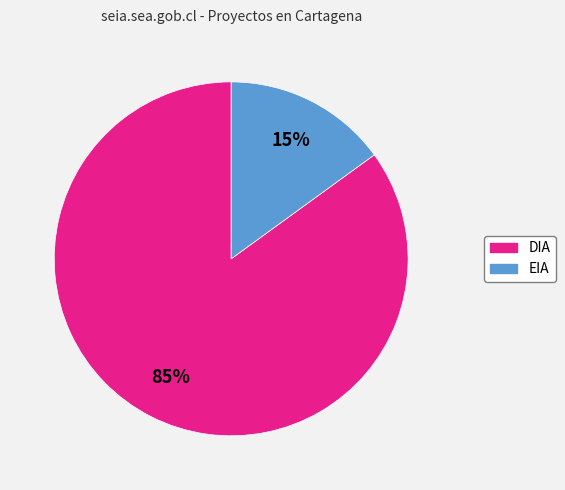

Rank the categories by value from lowest to highest.

EIA, DIA